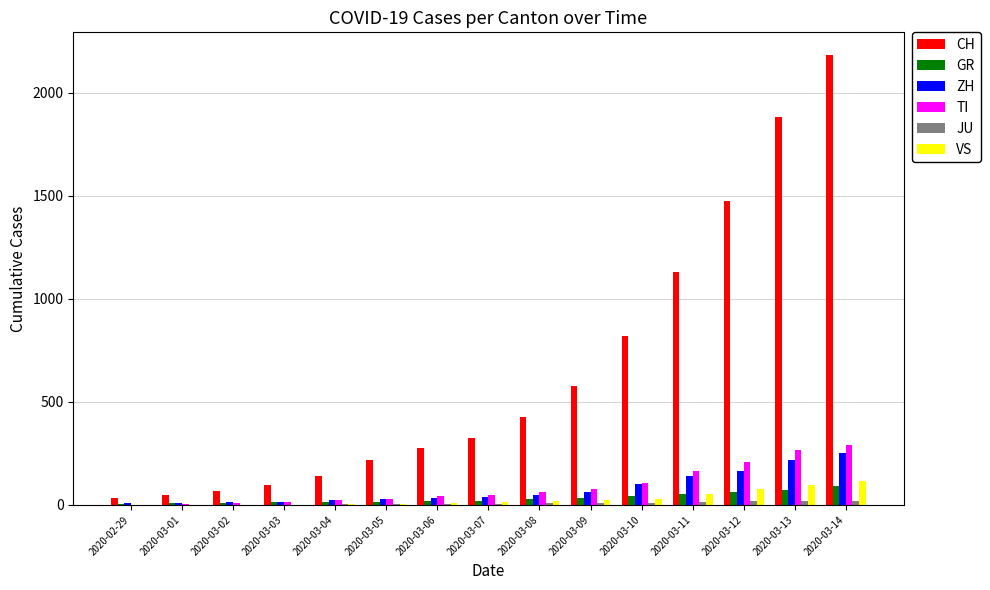

Which series changed the most between 2020-02-29 and 2020-03-12?

CH